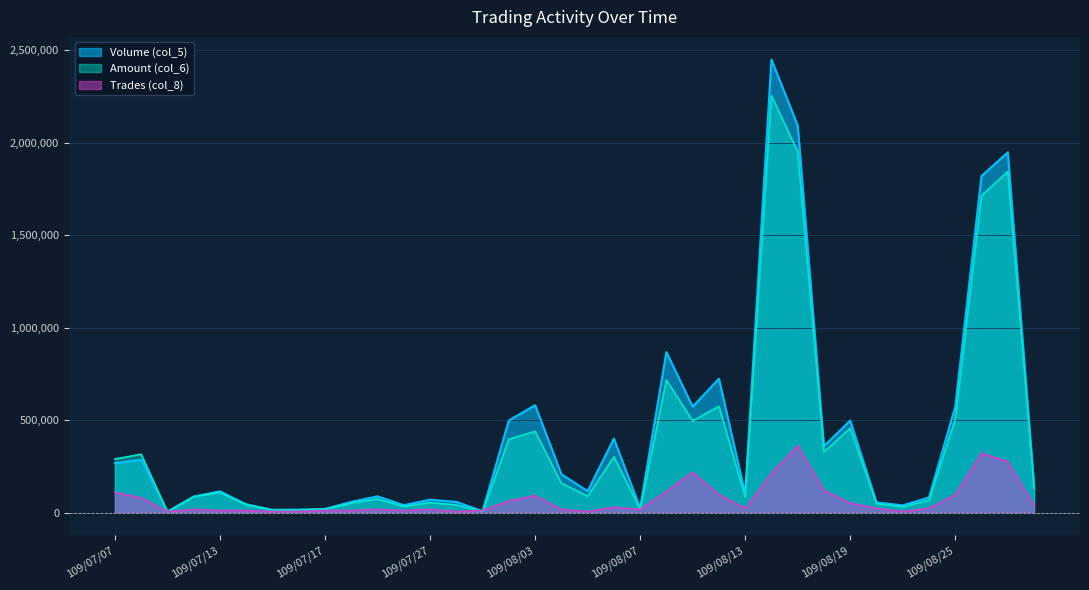

Reading left to right, what are all the values shown in this chart?

Volume (col_5): 267000.0	286000.0	5000.0	87000.0	115000.0	45000.0	15000.0	16000.0	20000.0	58000.0	88000.0	40000.0	70000.0	58000.0	8000.0	498000.0	581000.0	208000.0	116000.0	400000.0	25000.0	868000.0	573000.0	724000.0	101000.0	2450000.0	2094000.0	359000.0	498000.0	55000.0	39000.0	82000.0	573000.0	1820000.0	1948000.0	151000.0
Amount (col_6): 290150.0	315430.0	5150.0	85780.0	108950.0	42600.0	13650.0	14400.0	17880.0	51040.0	73400.0	32800.0	54020.0	41180.0	5660.0	397180.0	439460.0	159310.0	89320.0	302000.0	18290.0	717510.0	495640.0	575200.0	84950.0	2254810.0	1952220.0	327900.0	456660.0	47670.0	31590.0	66270.0	504950.0	1714490.0	1844280.0	133210.0
Trades (col_8): 109101.6	80390.6	5742.2	17226.6	11484.4	11484.4	5742.2	5742.2	11484.4	11484.4	17226.6	11484.4	17226.6	5742.2	11484.4	63164.1	91875.0	17226.6	5742.2	28710.9	17226.6	114843.8	218203.1	97617.2	22968.8	212460.9	361757.8	120585.9	51679.7	22968.8	5742.2	22968.8	97617.2	321562.5	275625.0	40195.3